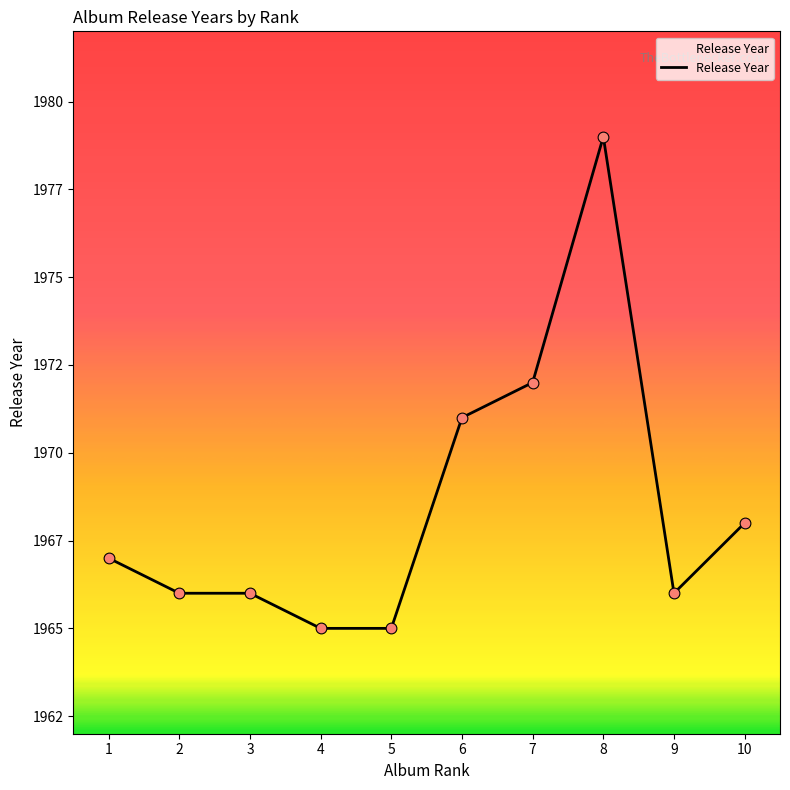

Which has a higher value, 5 or 10?

10